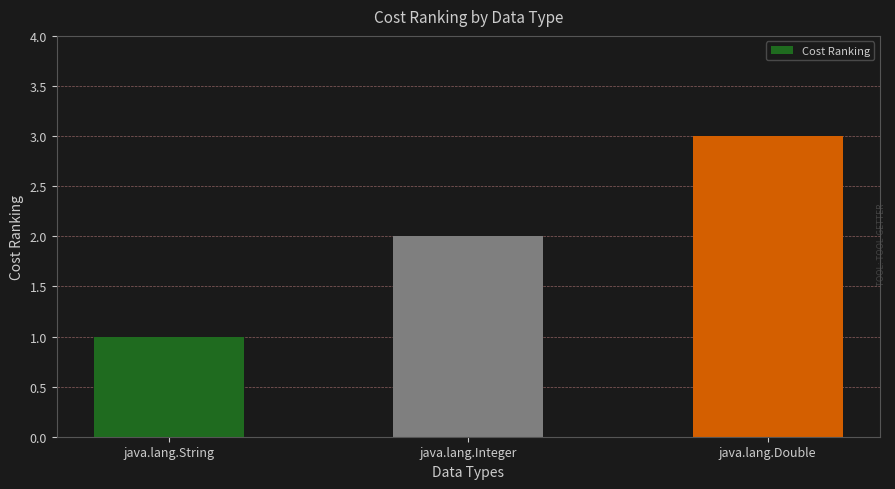

What is the change in value from java.lang.String to java.lang.Double?

+2